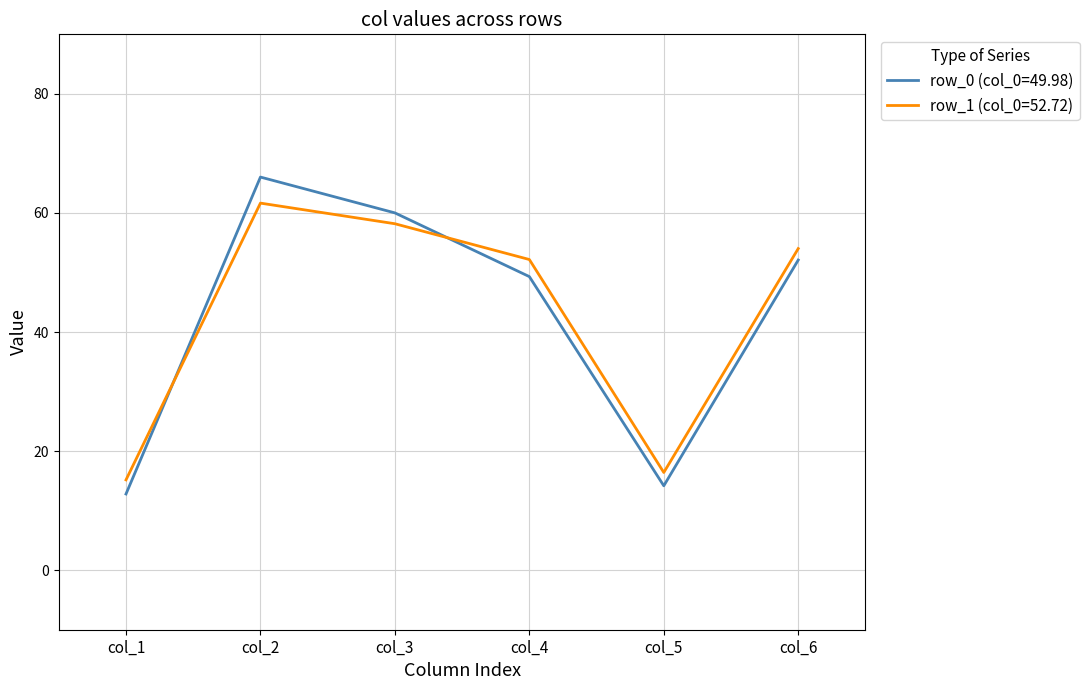

Rank the series by their maximum value, from lowest to highest.

row_1 (col_0=52.72), row_0 (col_0=49.98)